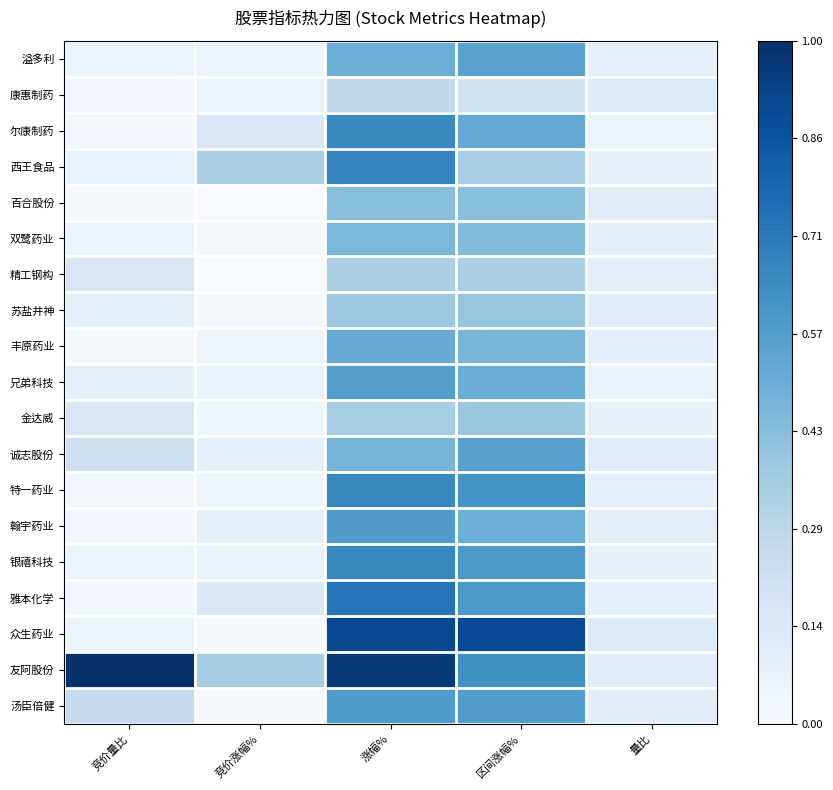

Which series changed the most between 竞价涨幅% and 涨幅%?

众生药业